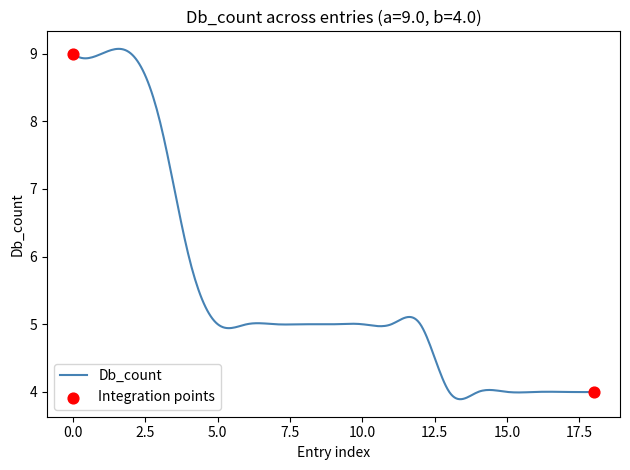

What is the maximum value shown in the chart?

9.1